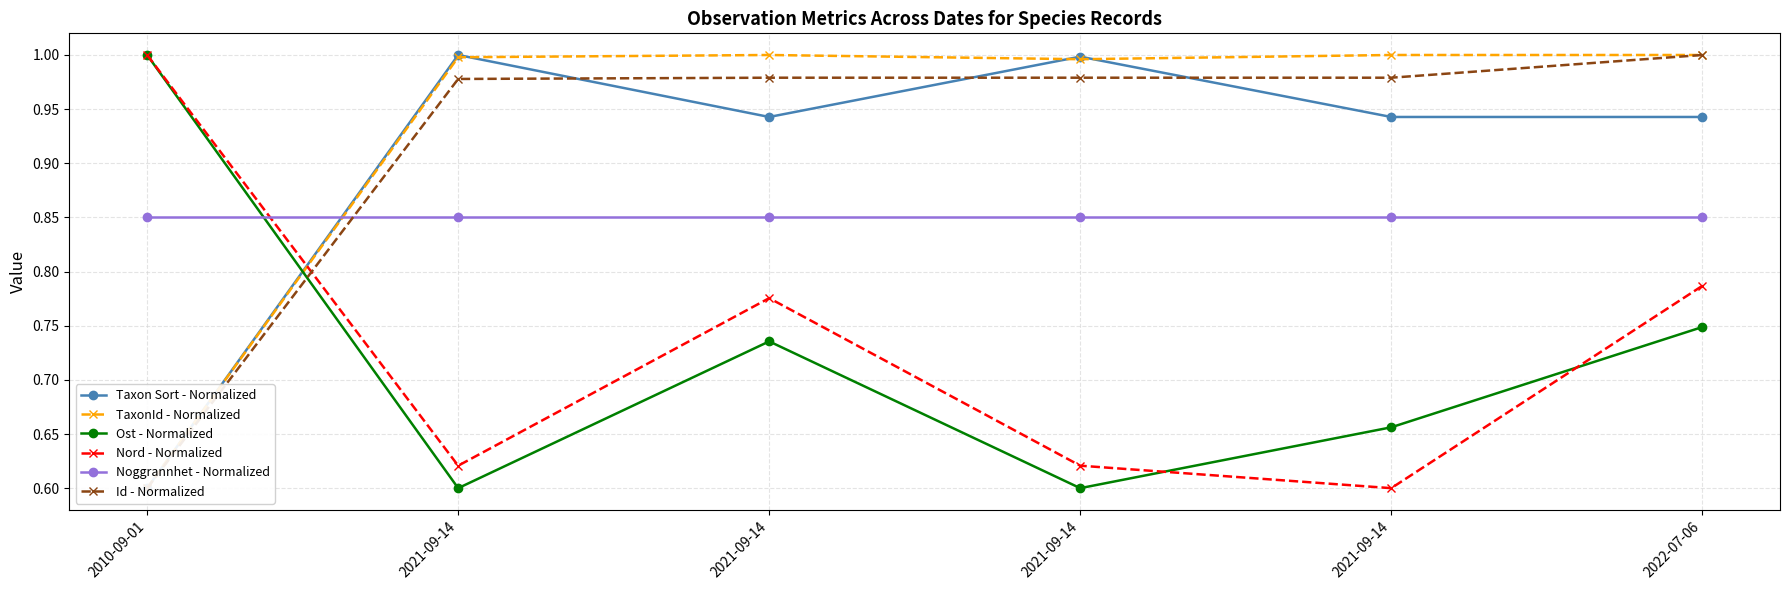

What is the average value of the Ost - Normalized series?

0.7